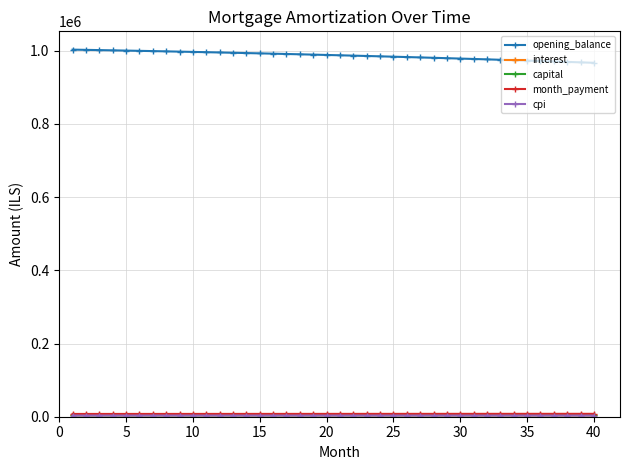

At how many categories does at least one series exceed 727113?

40